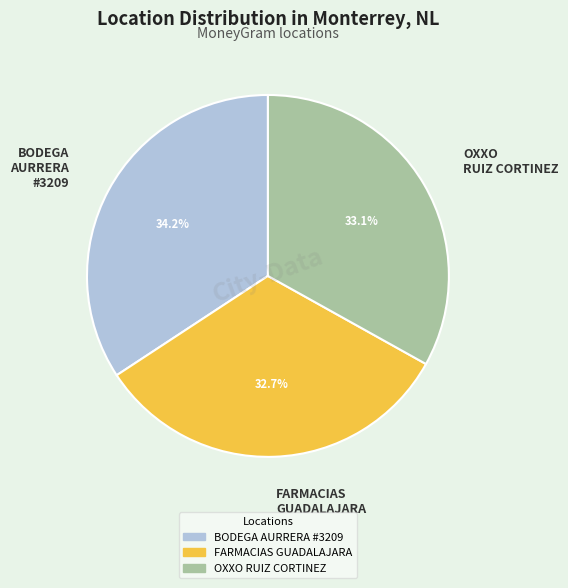

Does FARMACIAS GUADALAJARA account for over 50% of the chart?

No